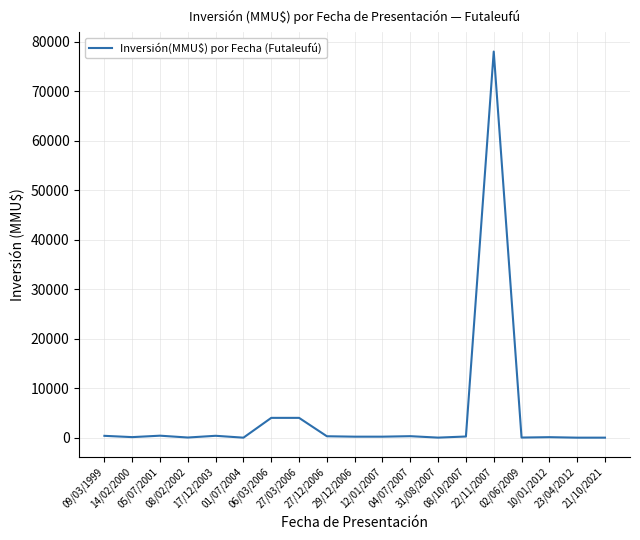

How many values are below 200?

8